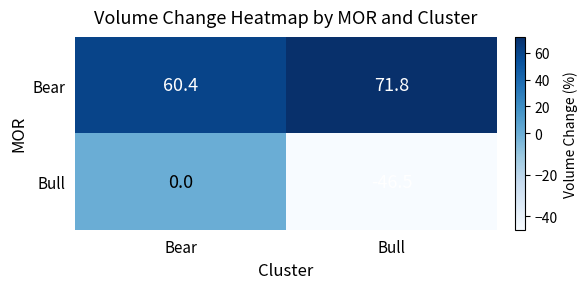

Which series has the largest total across all categories?

Bear